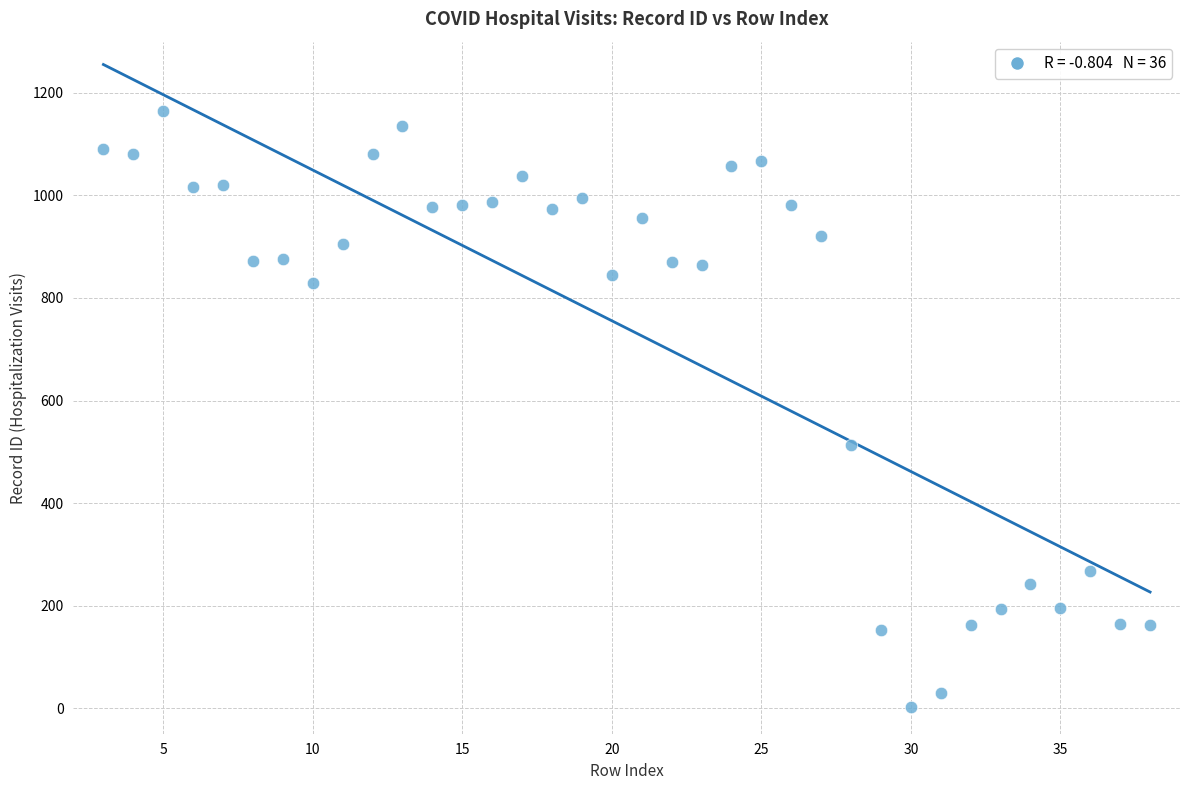

What is the range of X values (max minus min)?

35